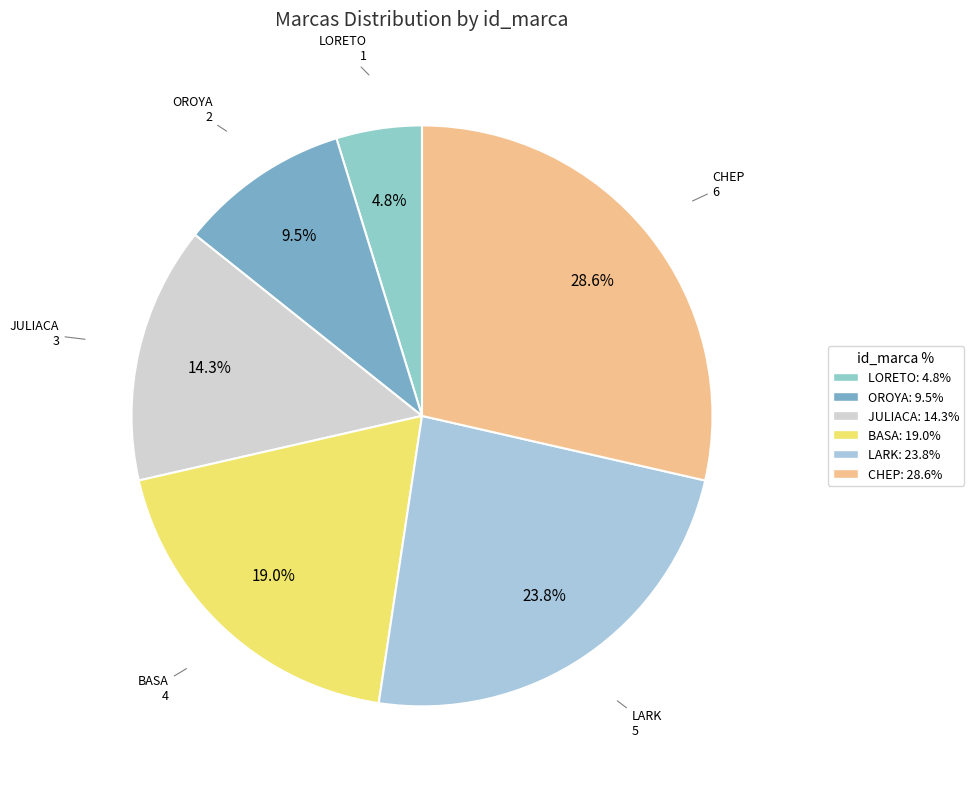

Combined, what portion of the pie is BASA and OROYA?

28.6%